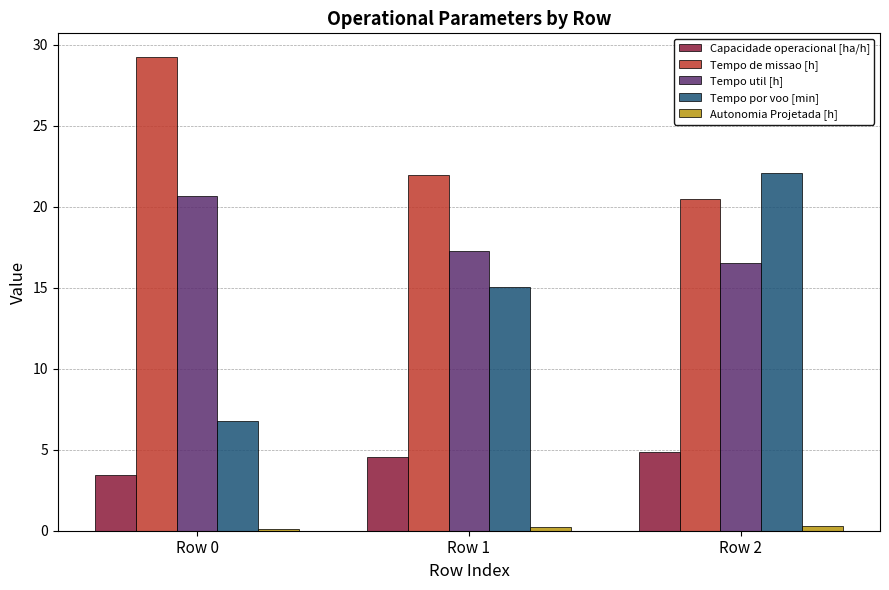

What is the value of the Tempo por voo [min] bar at the 2nd from the left?

15.0